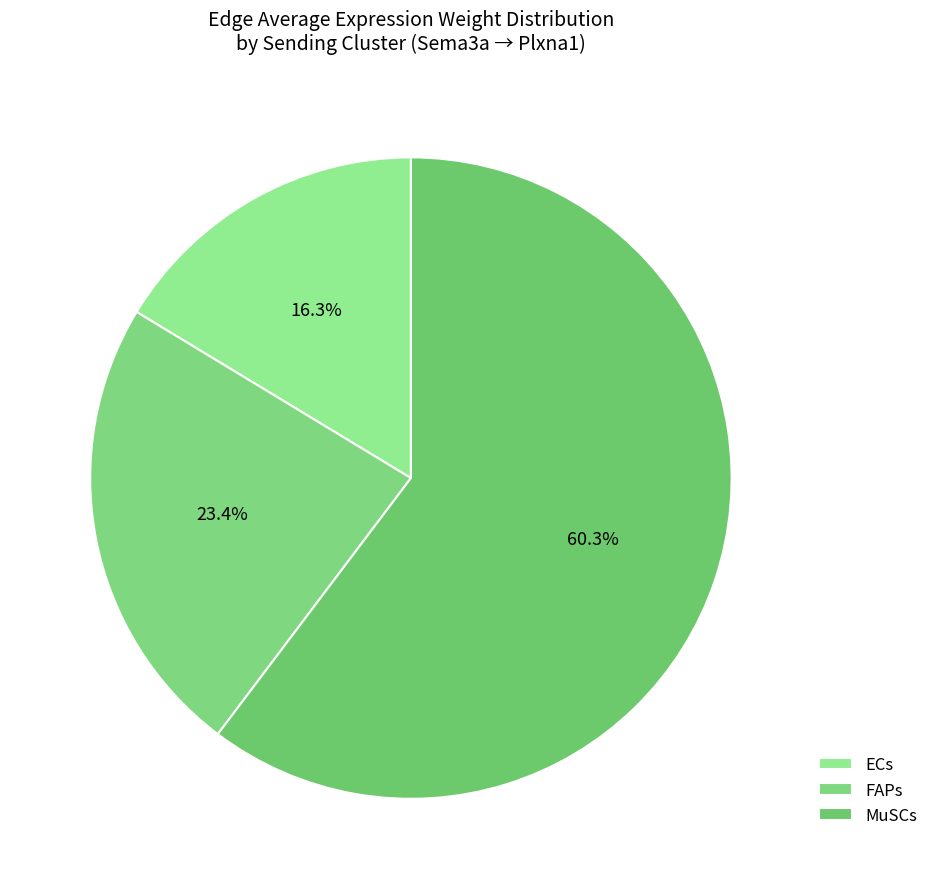

What is the largest slice in the pie chart?

MuSCs